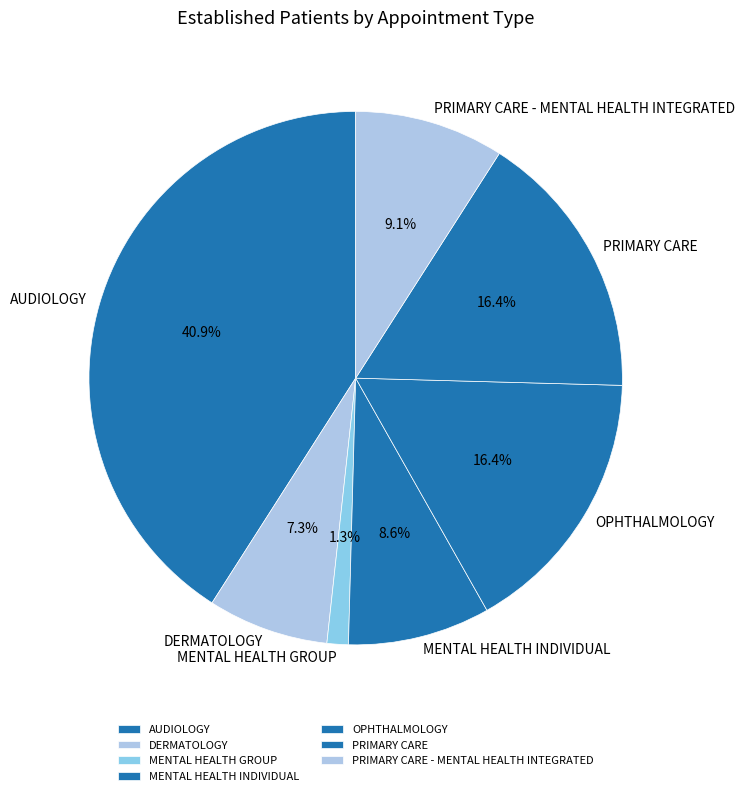

Does OPHTHALMOLOGY represent more than half of the total?

No